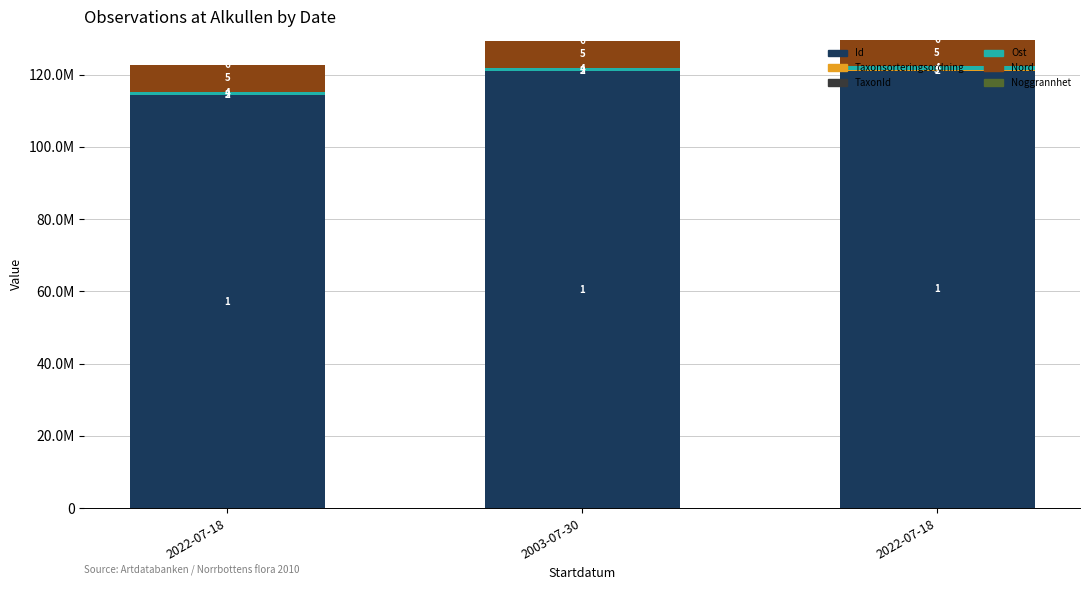

Which series changed the most between 2022-07-18 and 2003-07-30?

Id